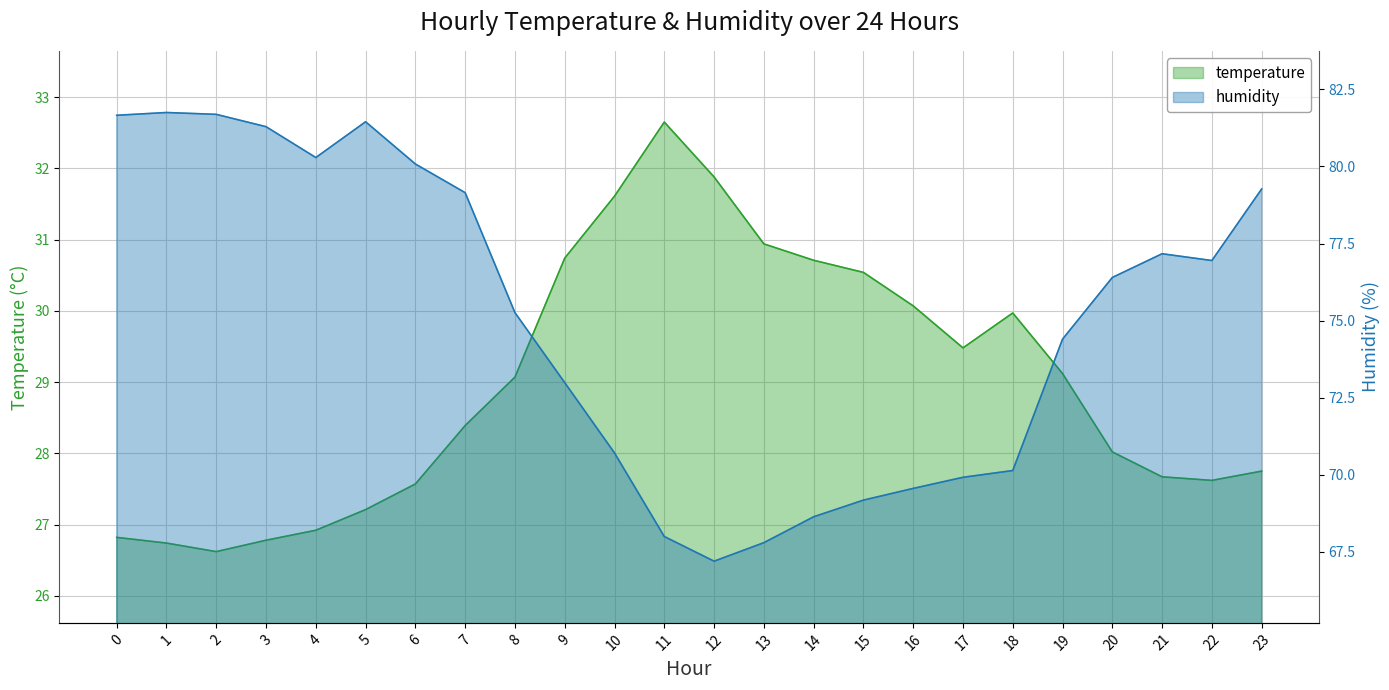

Reading right to left, extract all data points from this chart.

temperature: 27.8	27.6	27.7	28.0	29.1	30.0	29.5	30.1	30.5	30.7	30.9	31.9	32.6	31.6	30.7	29.1	28.4	27.6	27.2	26.9	26.8	26.6	26.7	26.8
humidity: 79.3	77.0	77.2	76.4	74.4	70.1	69.9	69.6	69.2	68.6	67.8	67.2	68.0	70.7	73.0	75.3	79.2	80.1	81.5	80.3	81.3	81.7	81.8	81.7